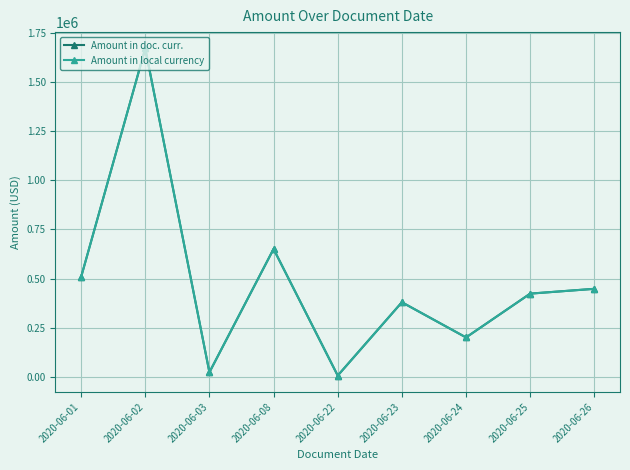

Is this an area chart (filled region under the line)?

No